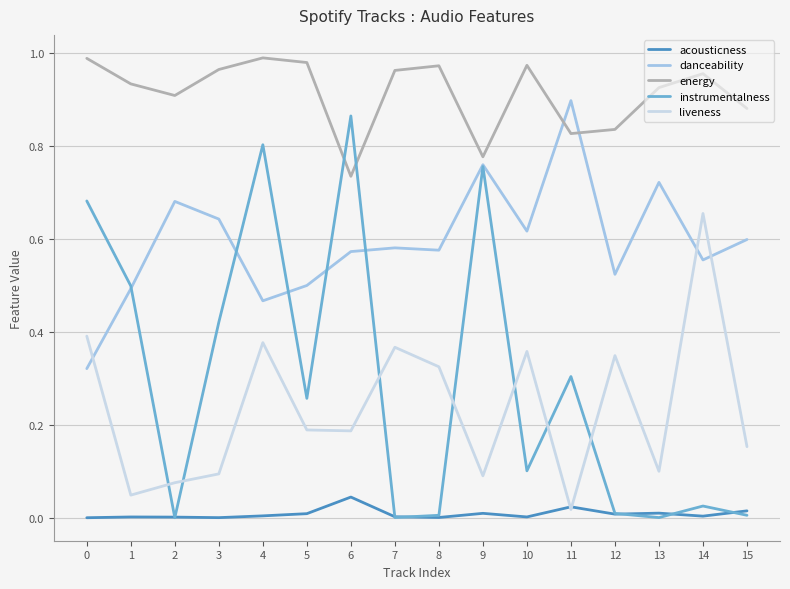

At which category does danceability reach its first local valley?

4